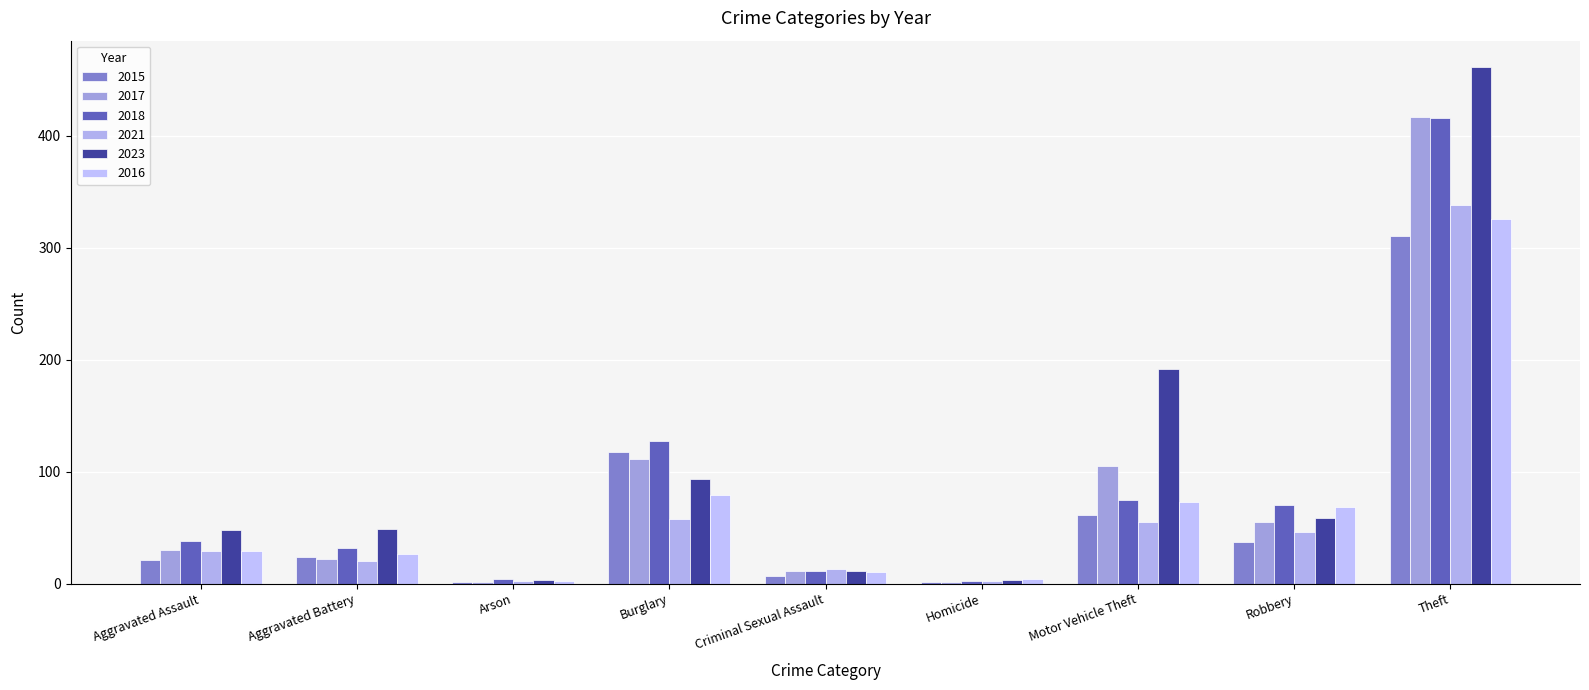

What is the difference between the maximum and minimum values in the 2021 series?

336